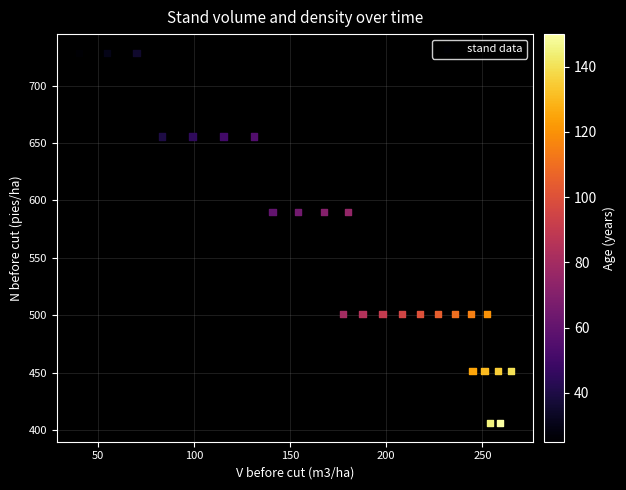

What is the range of X values (max minus min)?

225.0